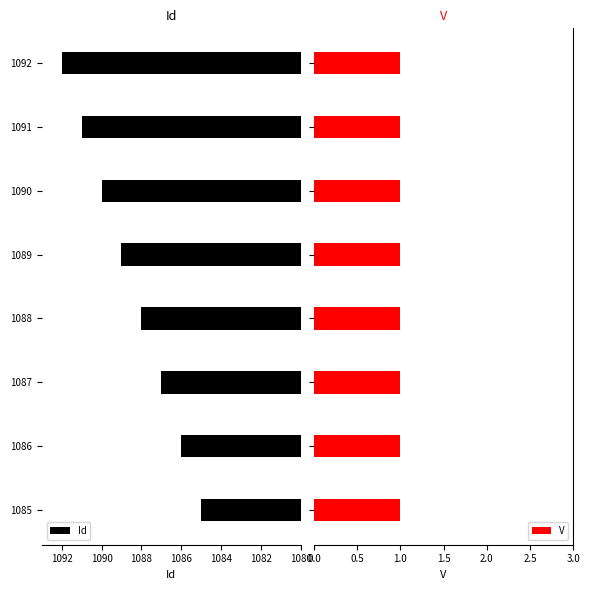

The Id series shows 521.3 at 1092. True or false?

False